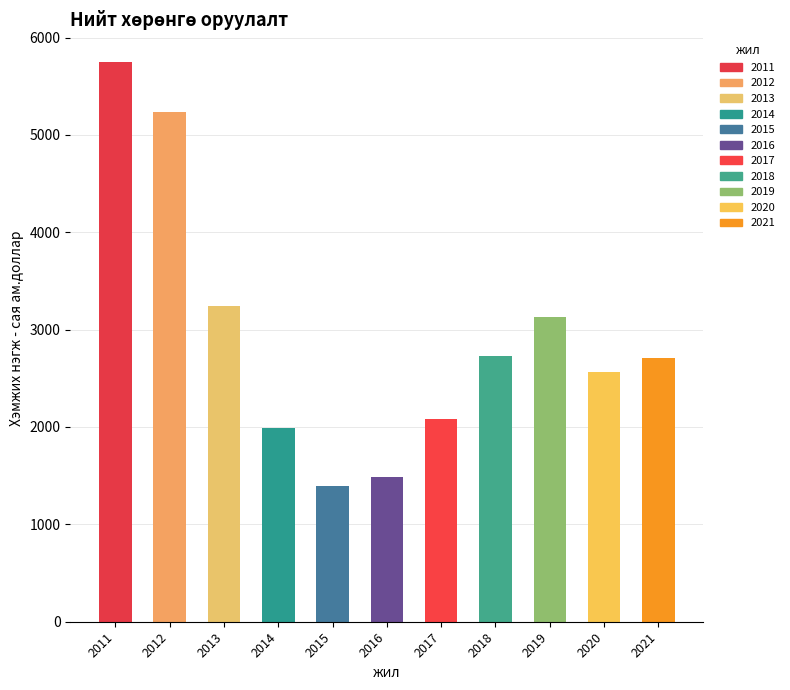

What is the smallest value displayed?

1396.3